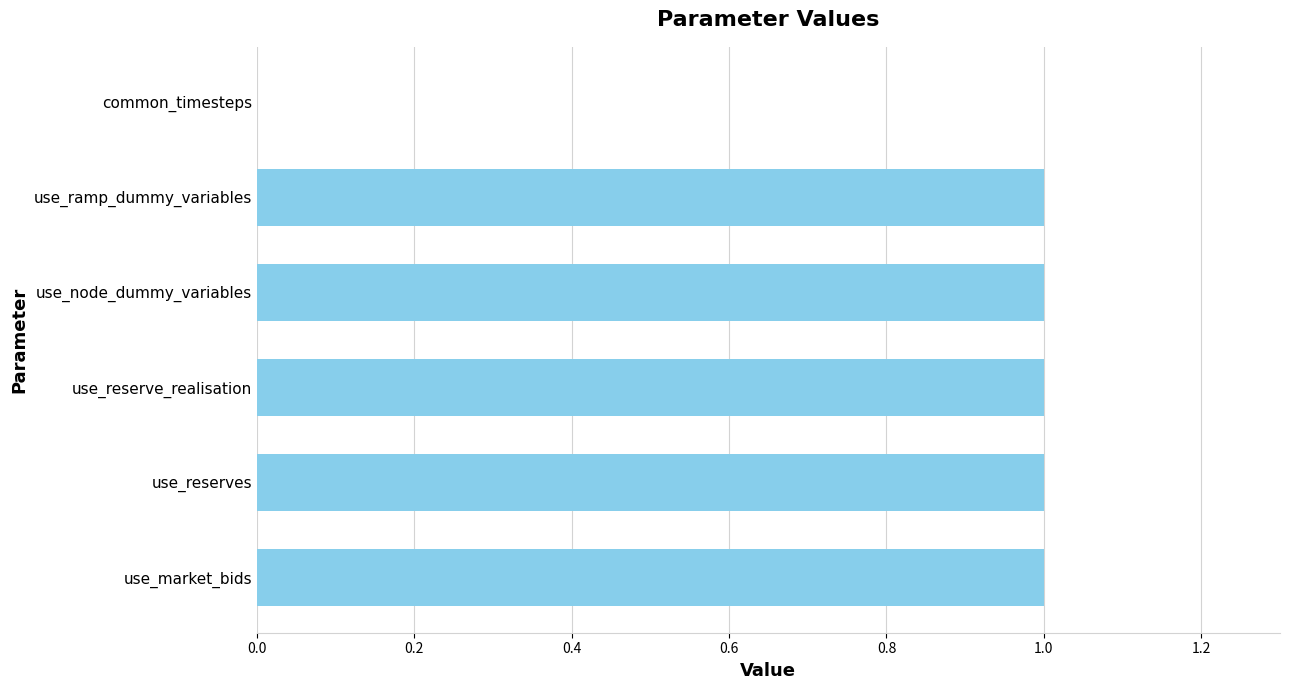

What is the sum of all values?

5